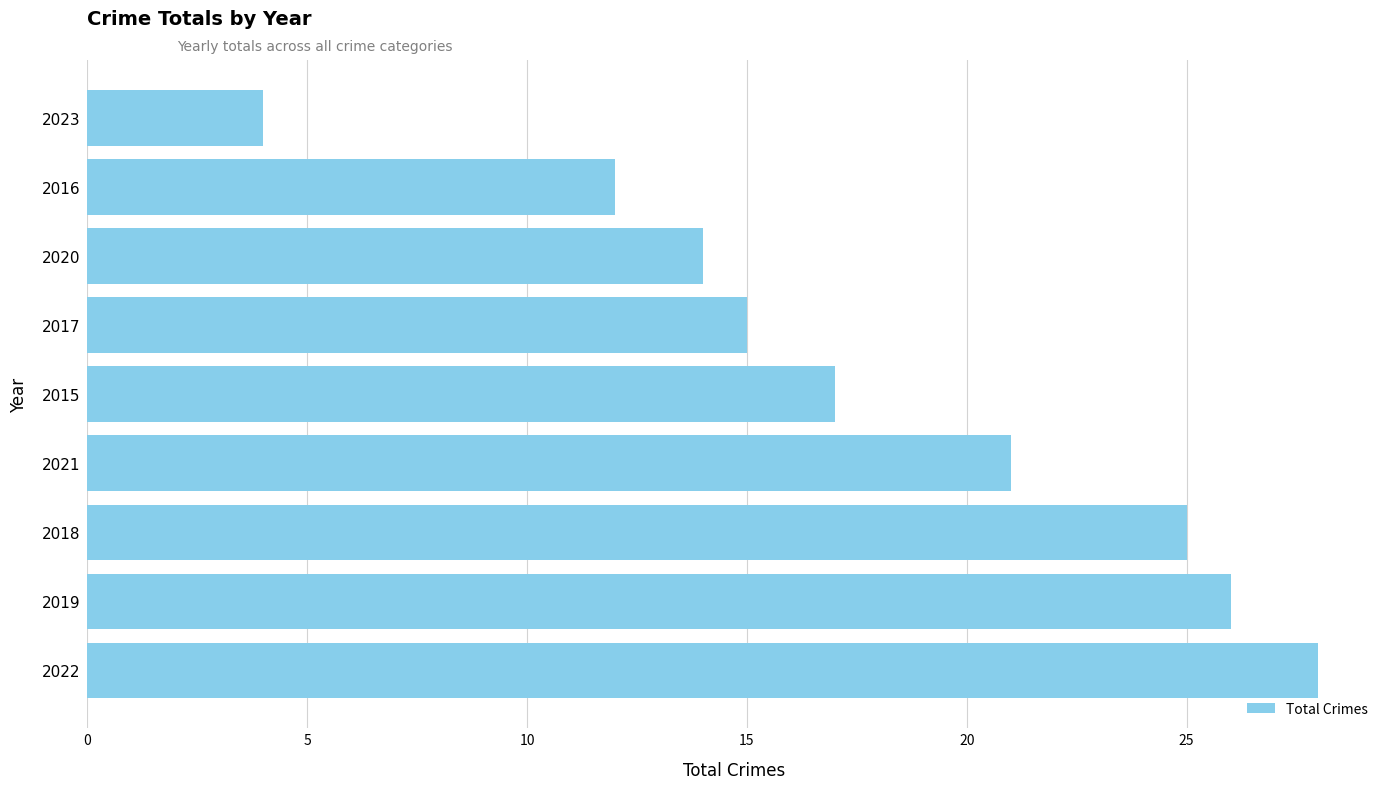

What is the smallest value displayed?

4